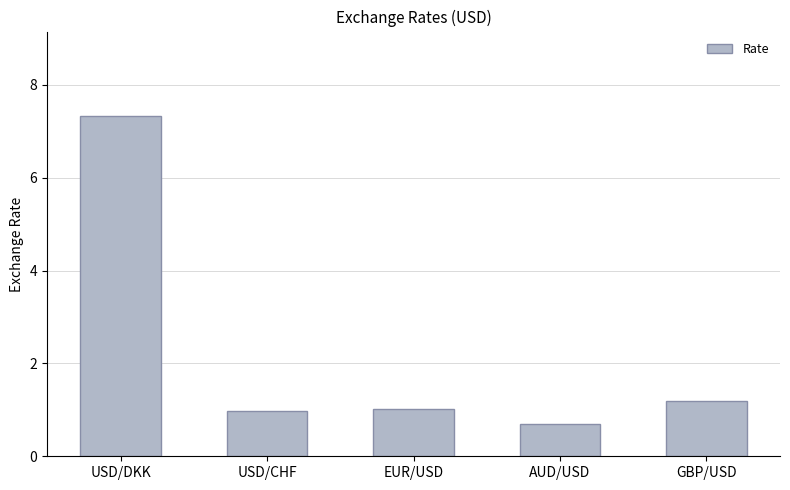

What position from the left is GBP/USD?

5